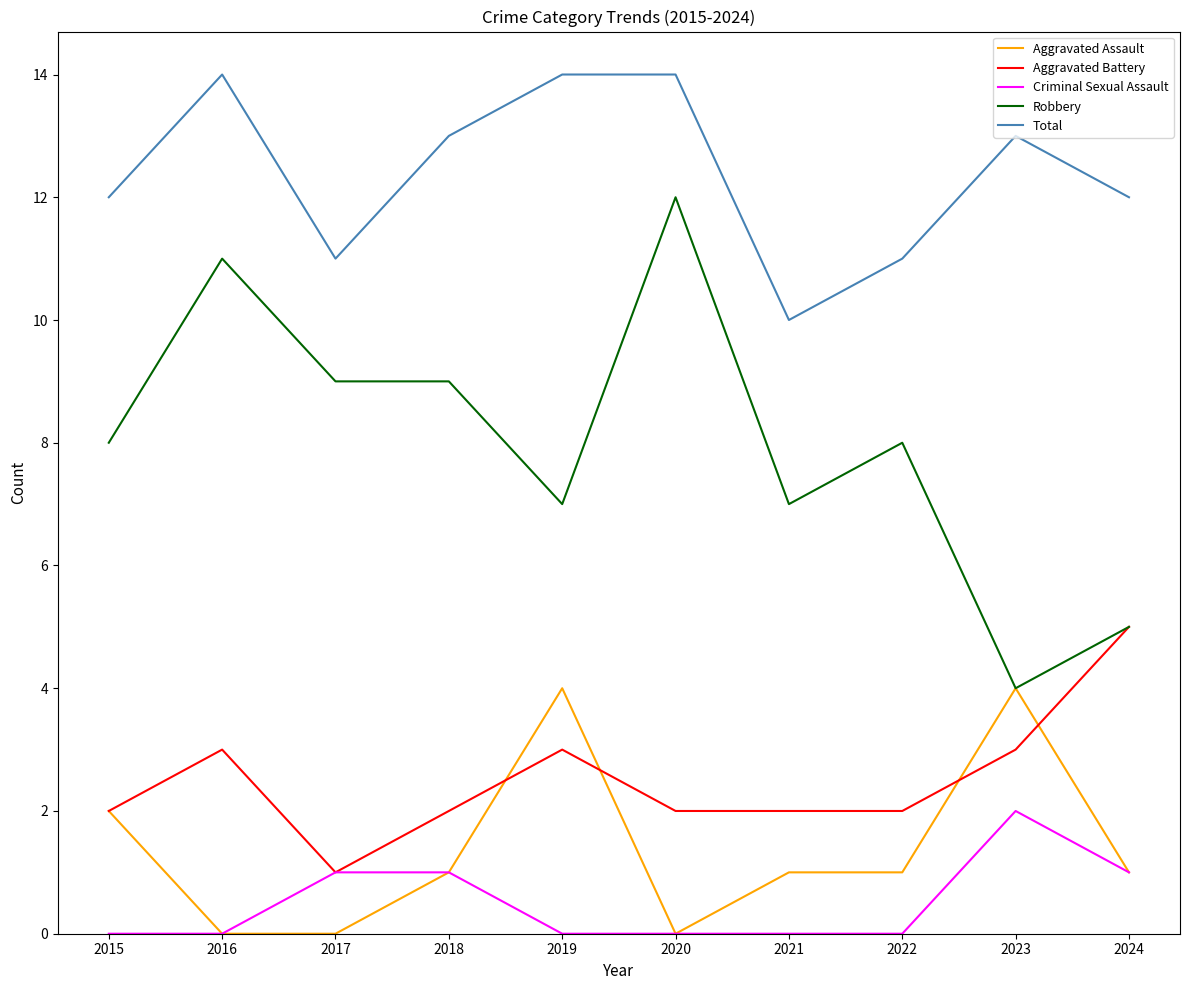

Reading right to left, extract all data points from this chart.

Aggravated Assault: 2024=1	2023=4	2022=1	2021=1	2020=0	2019=4	2018=1	2017=0	2016=0	2015=2
Aggravated Battery: 2024=5	2023=3	2022=2	2021=2	2020=2	2019=3	2018=2	2017=1	2016=3	2015=2
Criminal Sexual Assault: 2024=1	2023=2	2022=0	2021=0	2020=0	2019=0	2018=1	2017=1	2016=0	2015=0
Robbery: 2024=5	2023=4	2022=8	2021=7	2020=12	2019=7	2018=9	2017=9	2016=11	2015=8
Total: 2024=12	2023=13	2022=11	2021=10	2020=14	2019=14	2018=13	2017=11	2016=14	2015=12